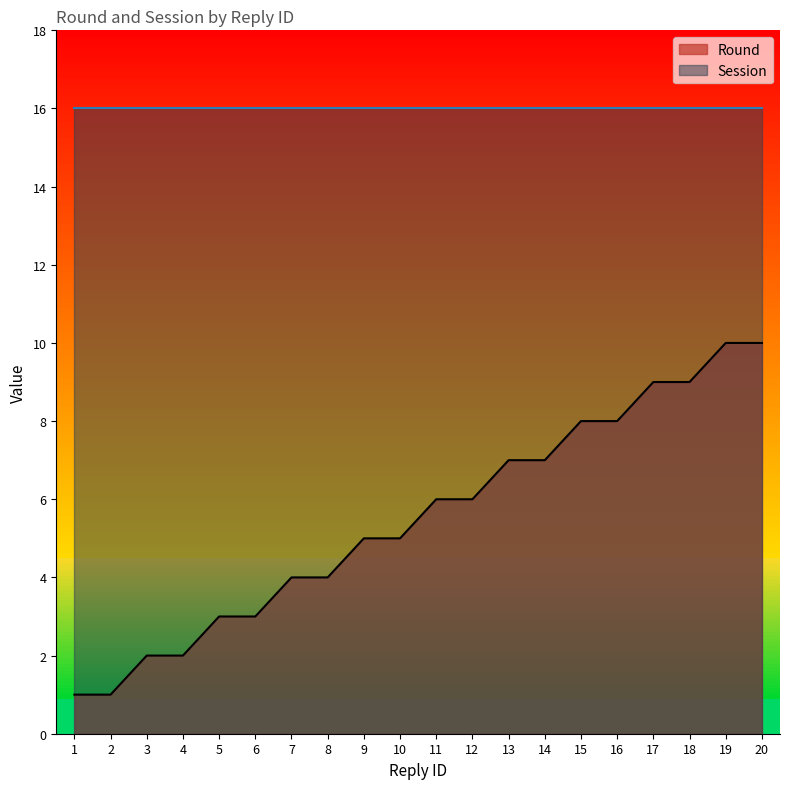

What is the minimum value shown in the chart?

1